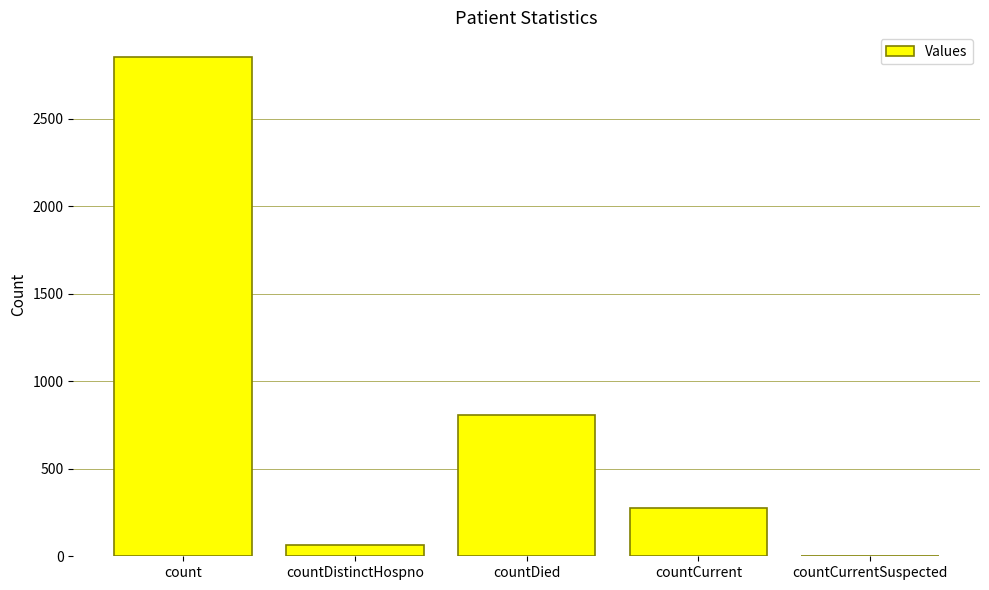

The value at count is 1865. True or false?

False